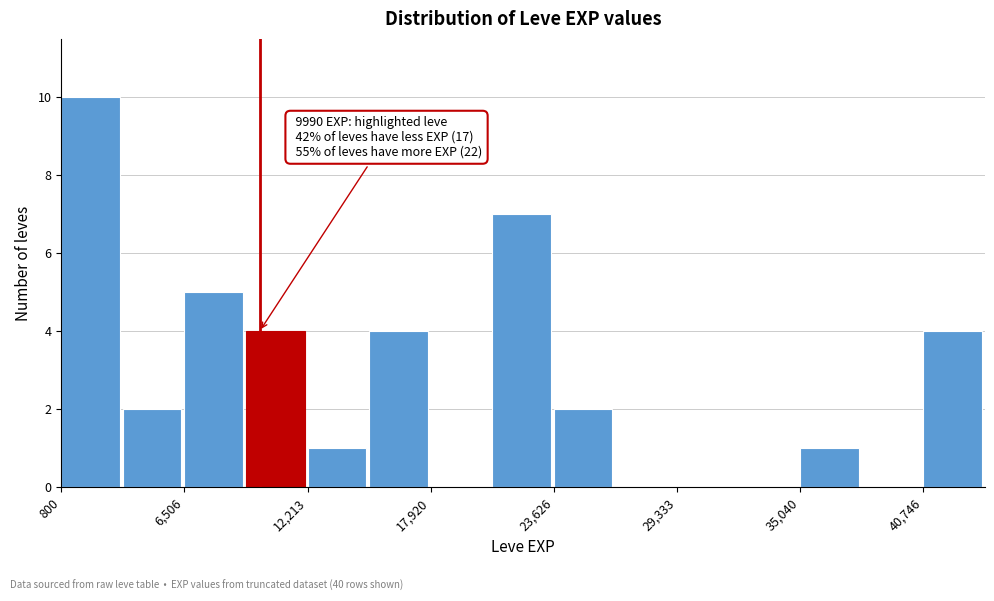

Read against the x-axis, roughly where is the centre of the tallest bar?

2000